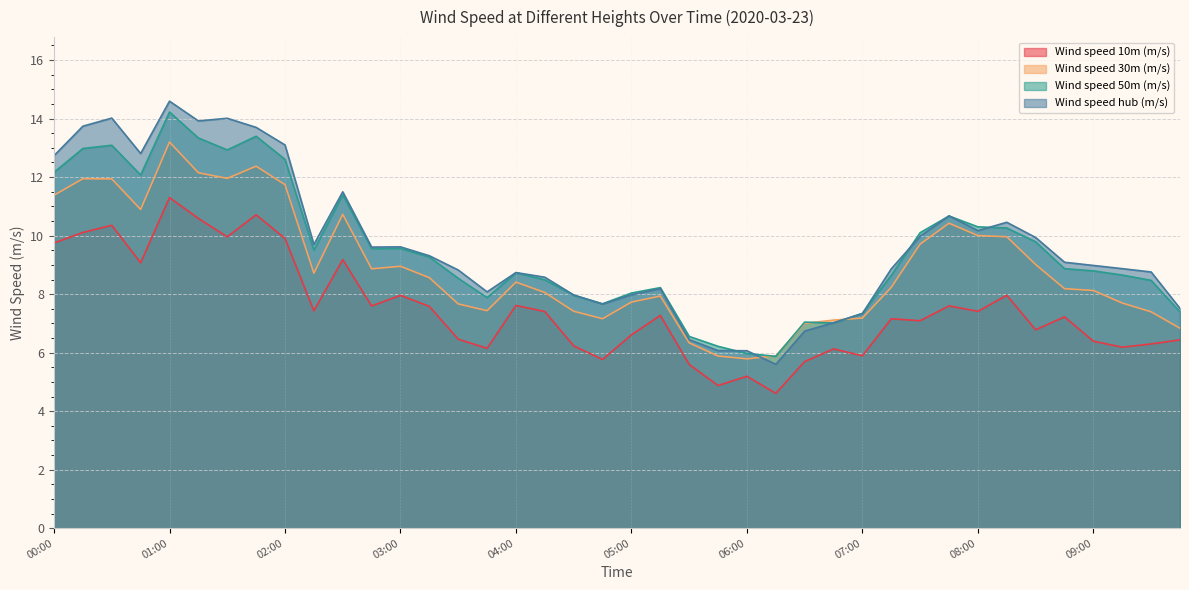

Is the value of Wind speed 50m (m/s) at 05:45 greater than the value of Wind speed 30m (m/s) at 03:30?

No